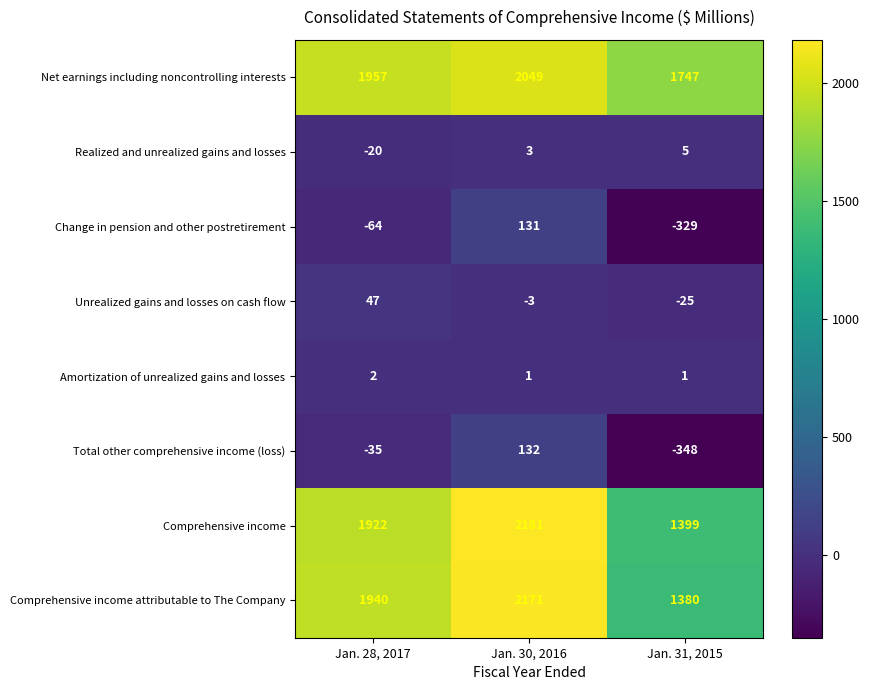

At which category does the chart reach its minimum across all series?

Jan. 31, 2015